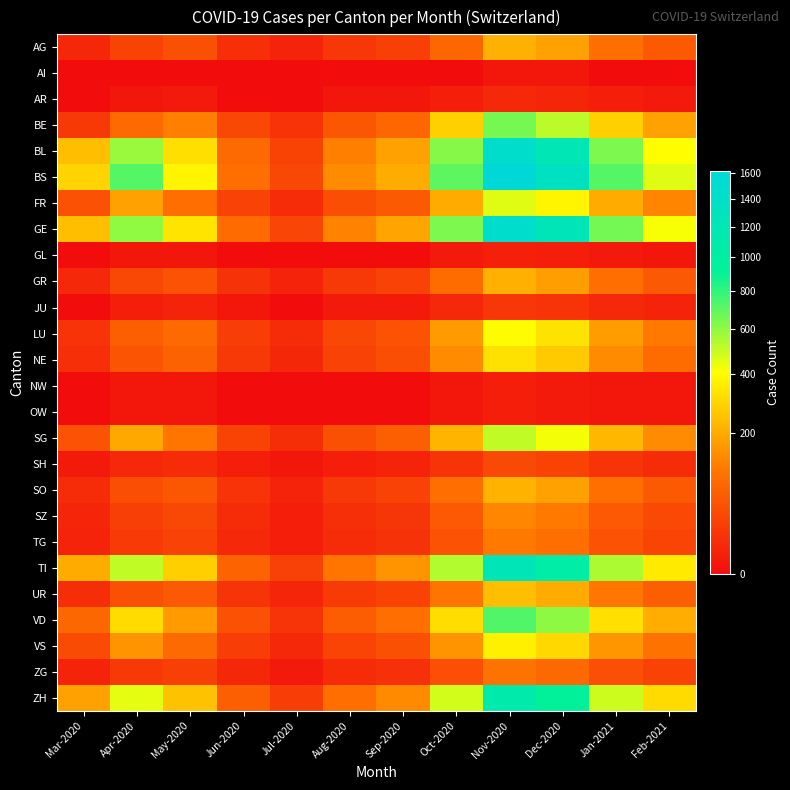

Between Apr-2020 and Jun-2020, which series saw the biggest shift?

BS